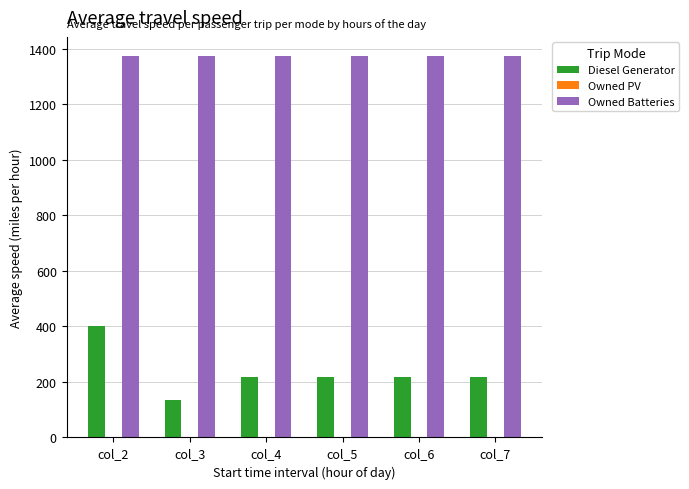

At which category is the sum across all series the highest?

col_2